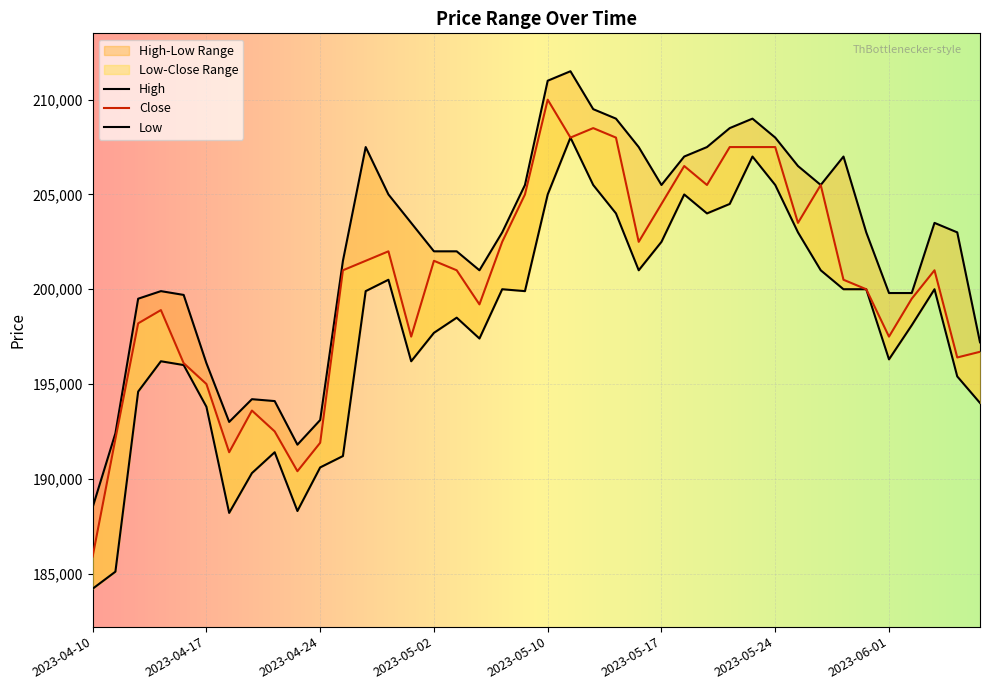

Which category has the lowest value in the High series?

2023-04-10